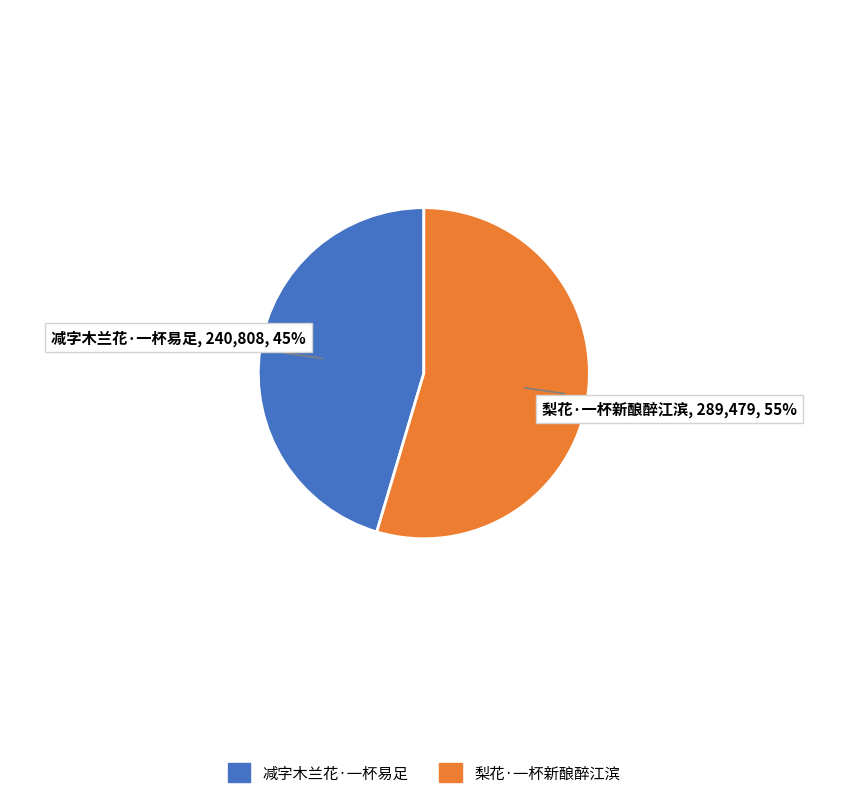

How many segments does this pie chart have?

2